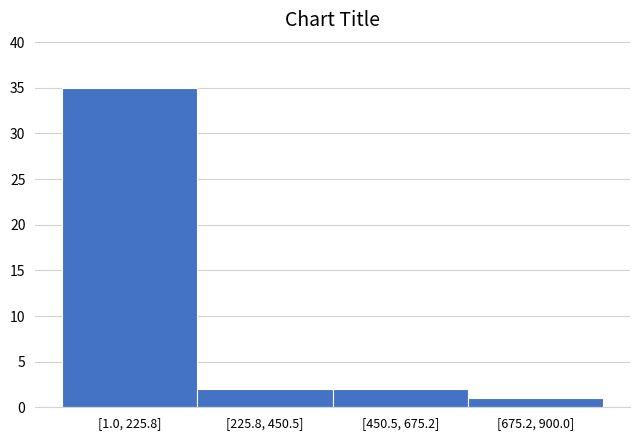

Reading left to right, extract all data points from this chart.

[1.0, 225.8]=35	[225.8, 450.5]=2	[450.5, 675.2]=2	[675.2, 900.0]=1